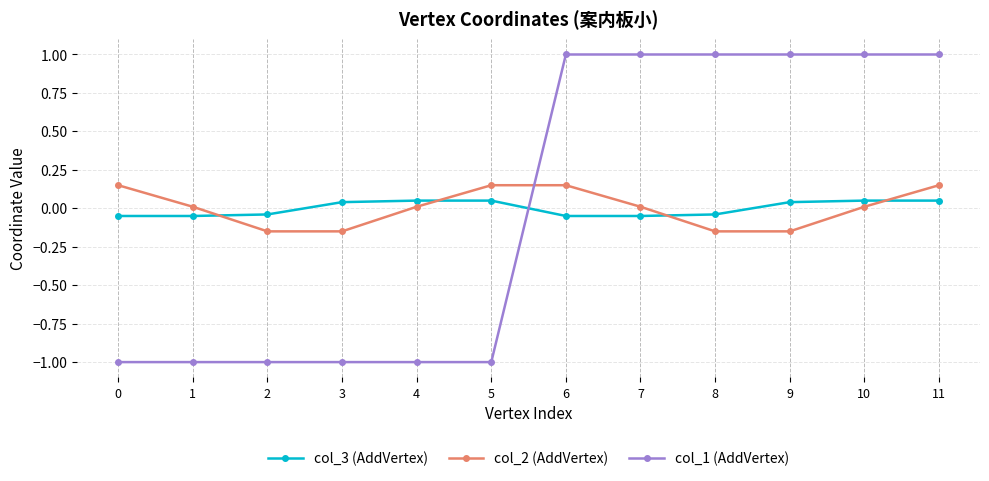

At how many categories does at least one series exceed 0?

11